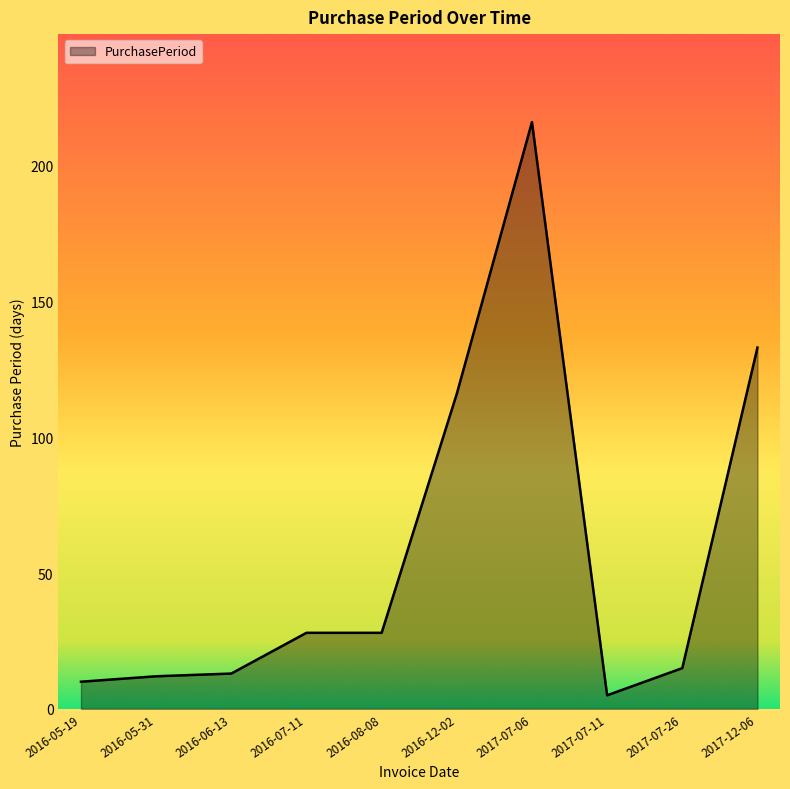

True or false: the data shows 28 at 2016-07-11.

True